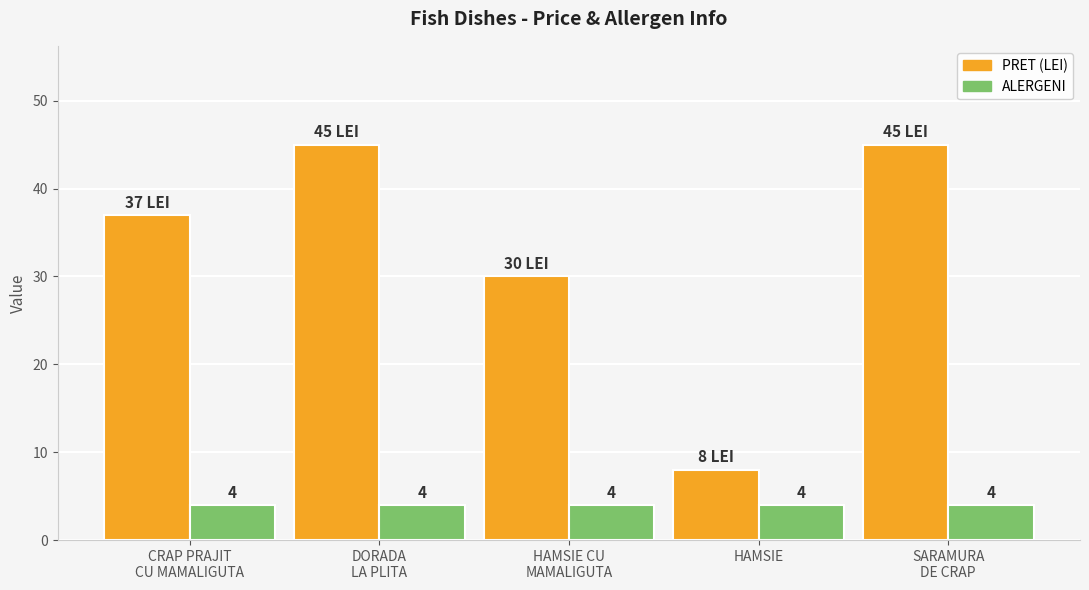

At how many categories does at least one series exceed 11?

4